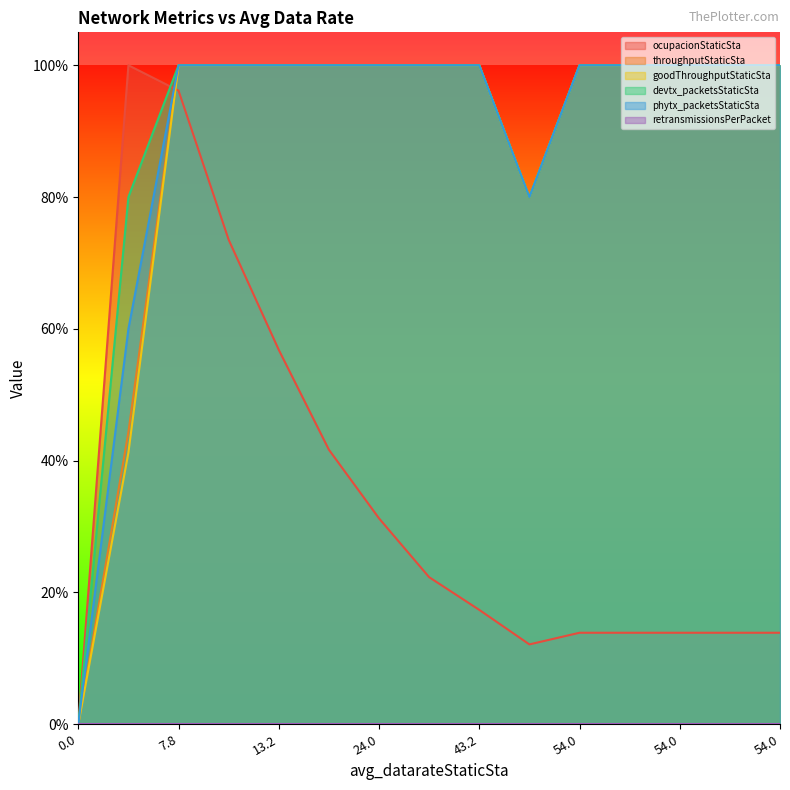

True or false: throughputStaticSta and phytx_packetsStaticSta cross at least once.

False